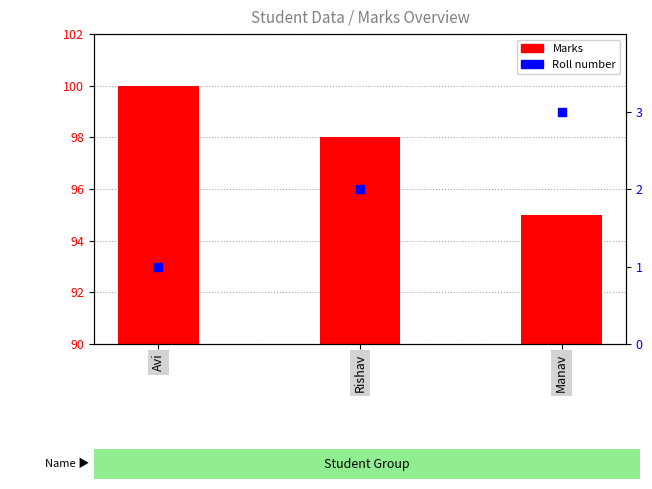

At how many categories does at least one series exceed 35?

3